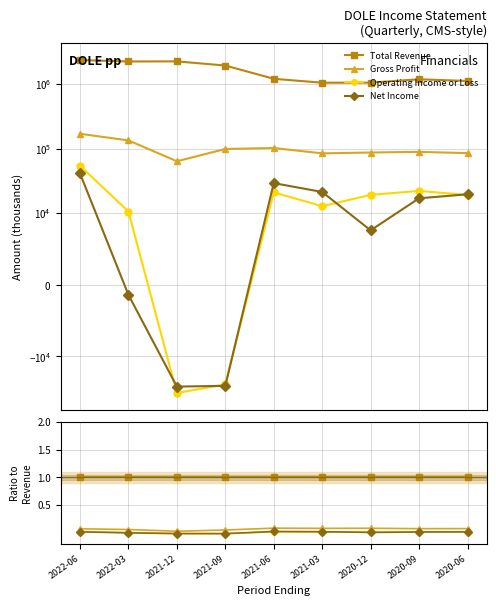

Which series has the largest total across all categories?

Total Revenue